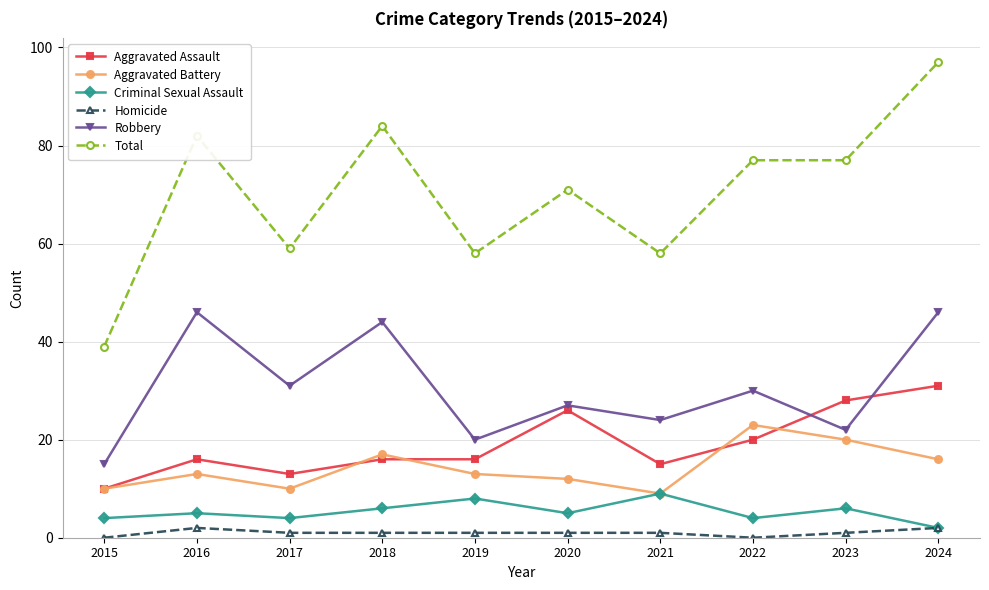

What is the value of the Criminal Sexual Assault point at the 5th from the left?

8